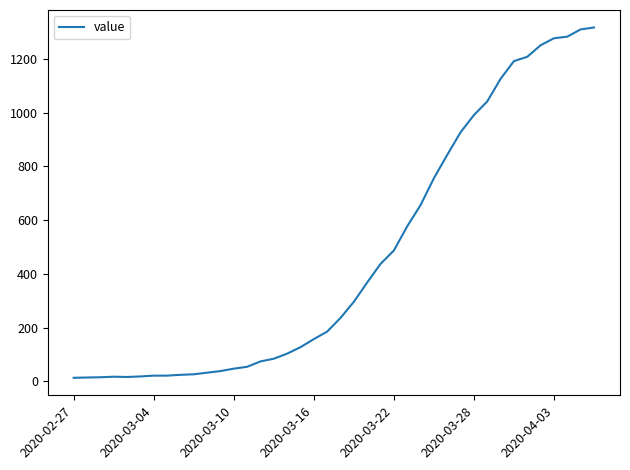

Is this an area chart (filled region under the line)?

No